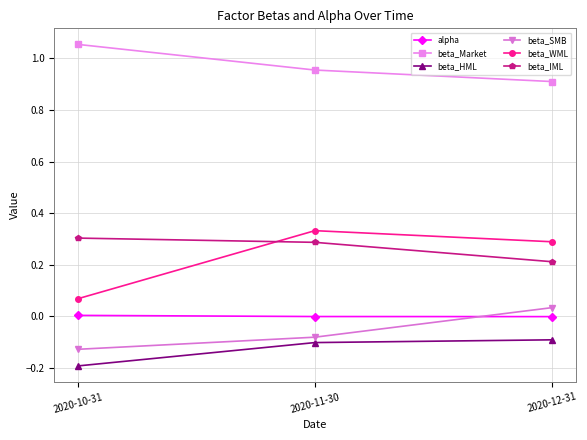

Which series has the widest spread of values?

beta_WML